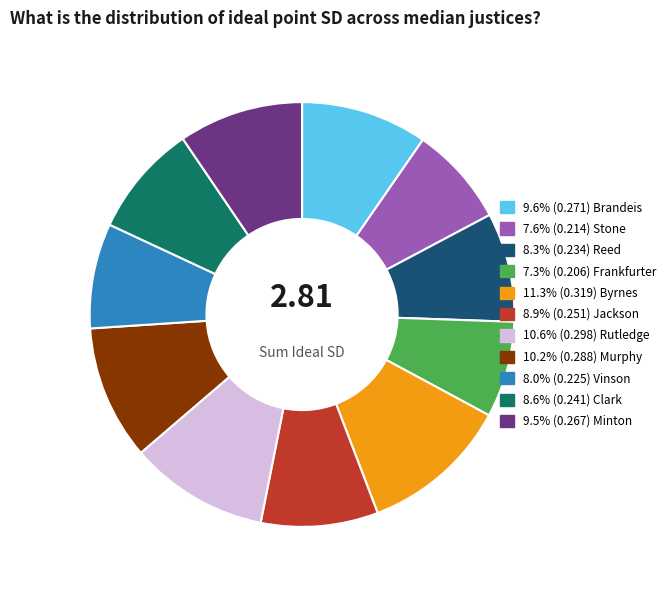

Is there any slice that represents more than half of the pie?

No